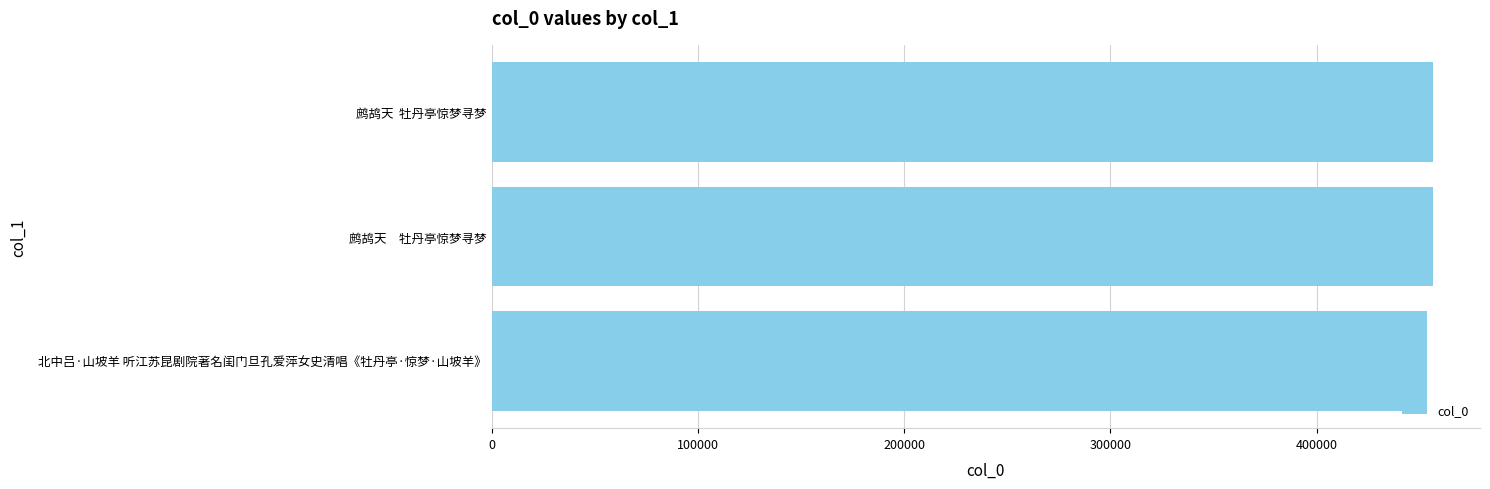

What is the label of the 1st bar from the top?

鹧鸪天  牡丹亭惊梦寻梦